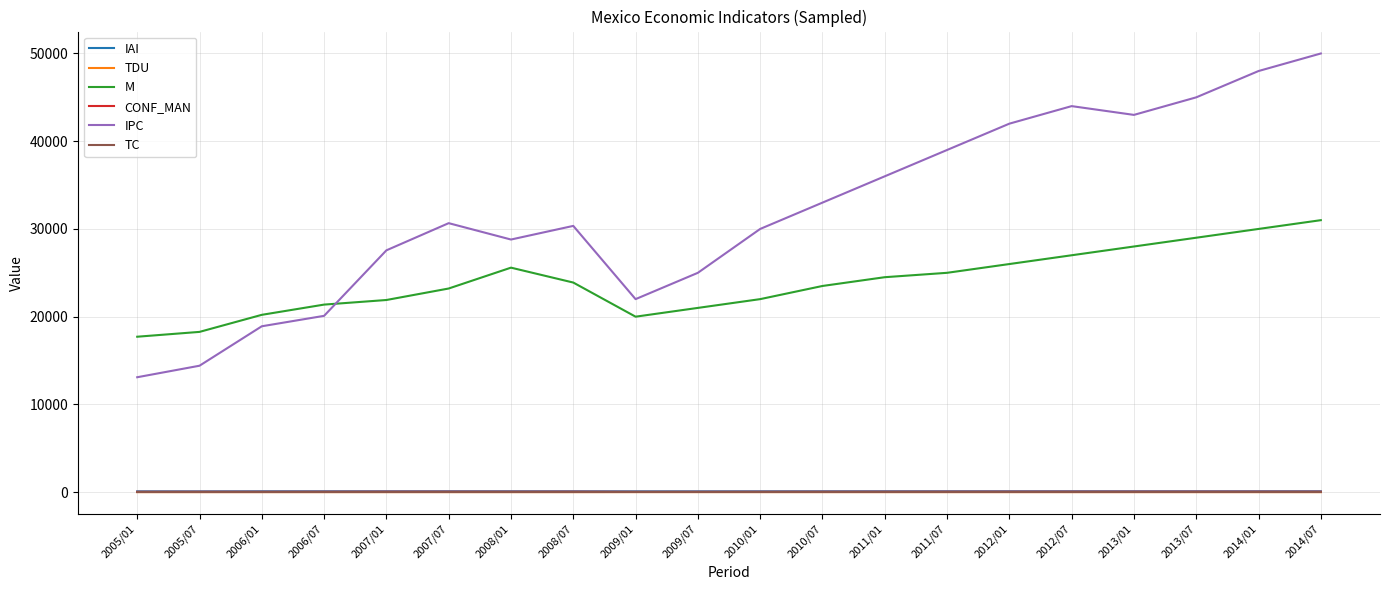

True or false: TDU and CONF_MAN cross at least once.

False